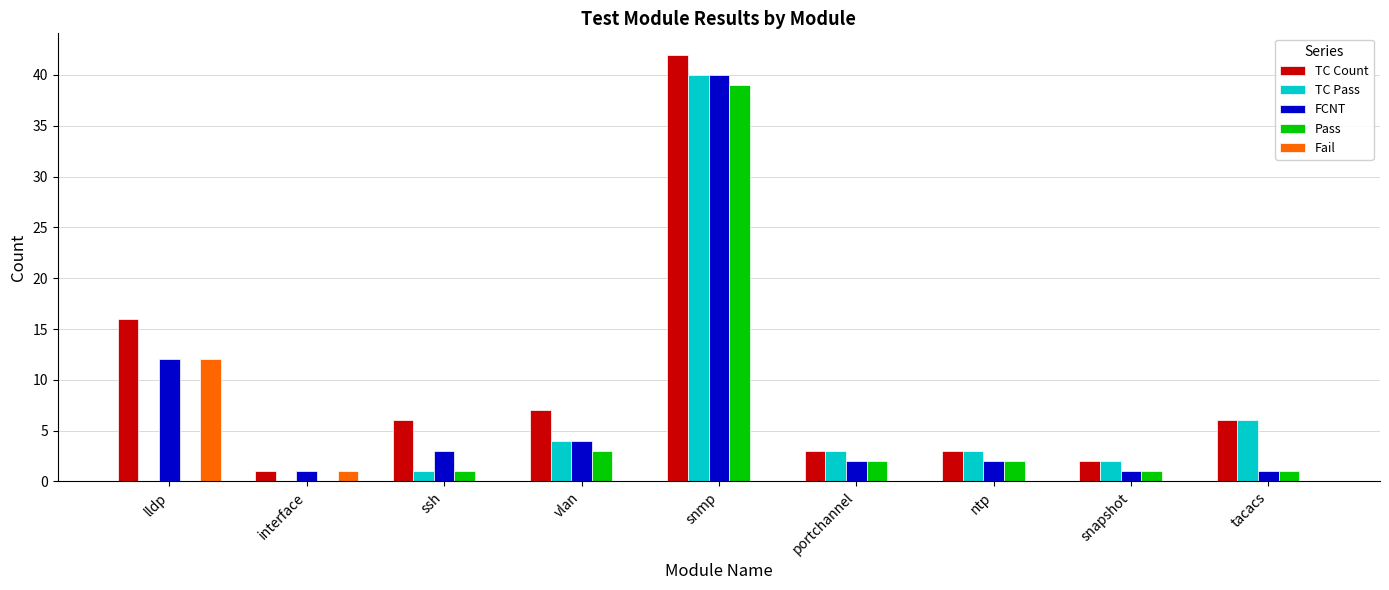

Which series changed the most between lldp and tacacs?

Fail